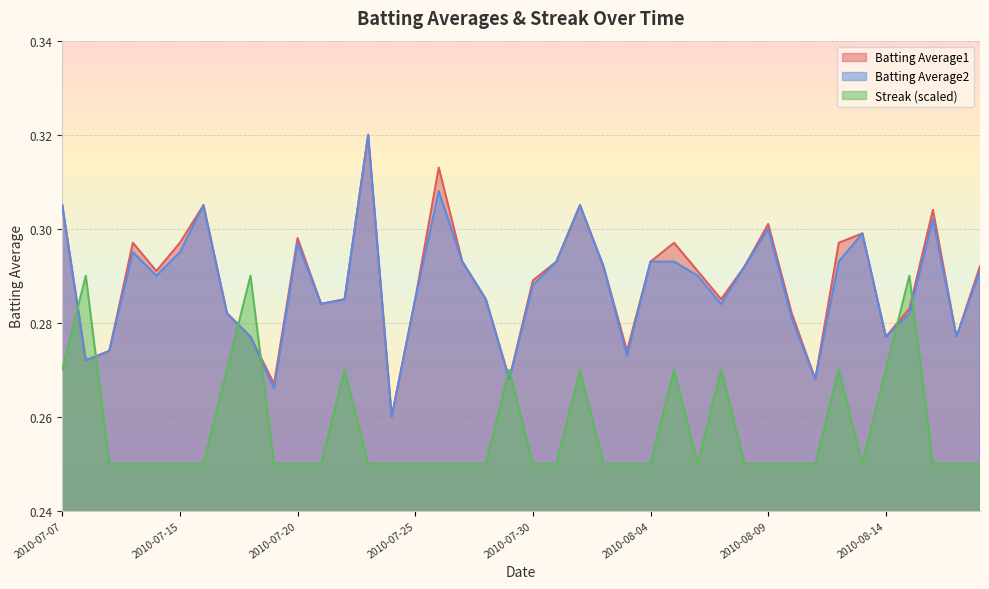

After their last crossing, which series has the higher values: Batting Average2 or Streak?

Batting Average2